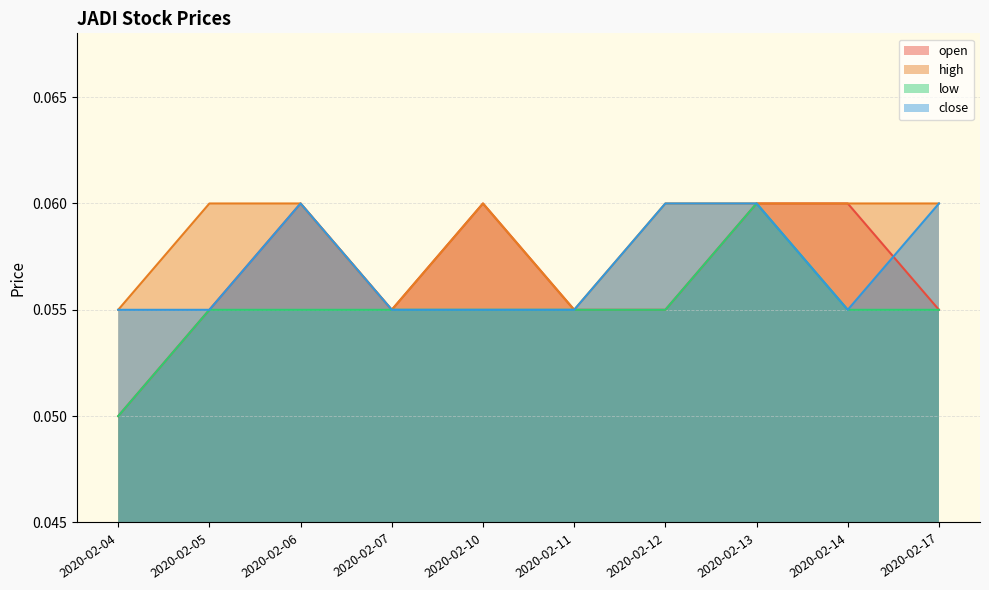

At how many categories does at least one series exceed 0?

10